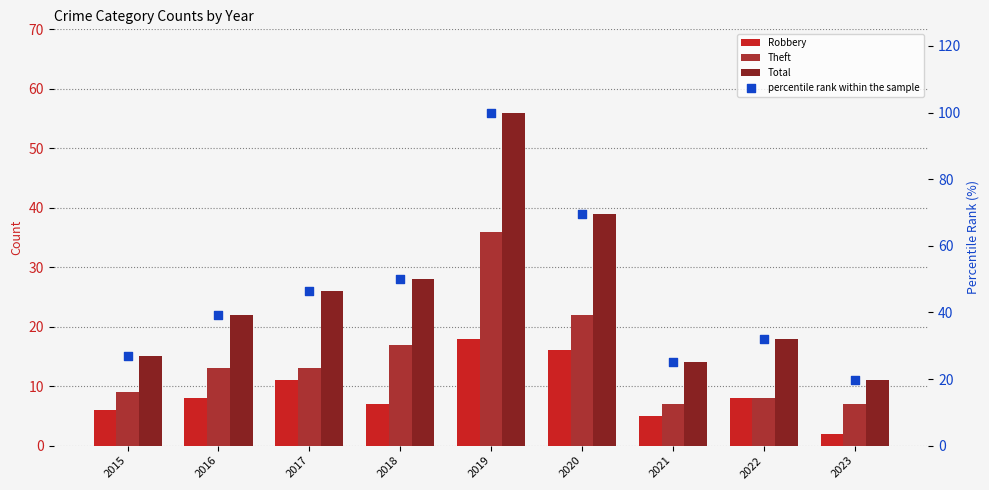

Which series reaches the maximum Y coordinate?

percentile rank within the sample